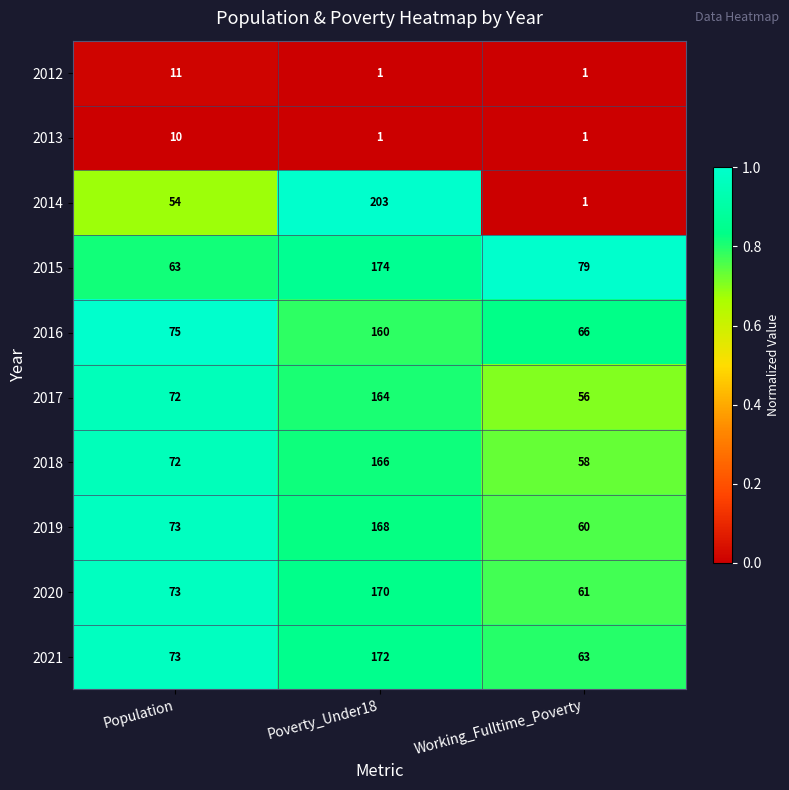

What is the minimum value for 2021?

63